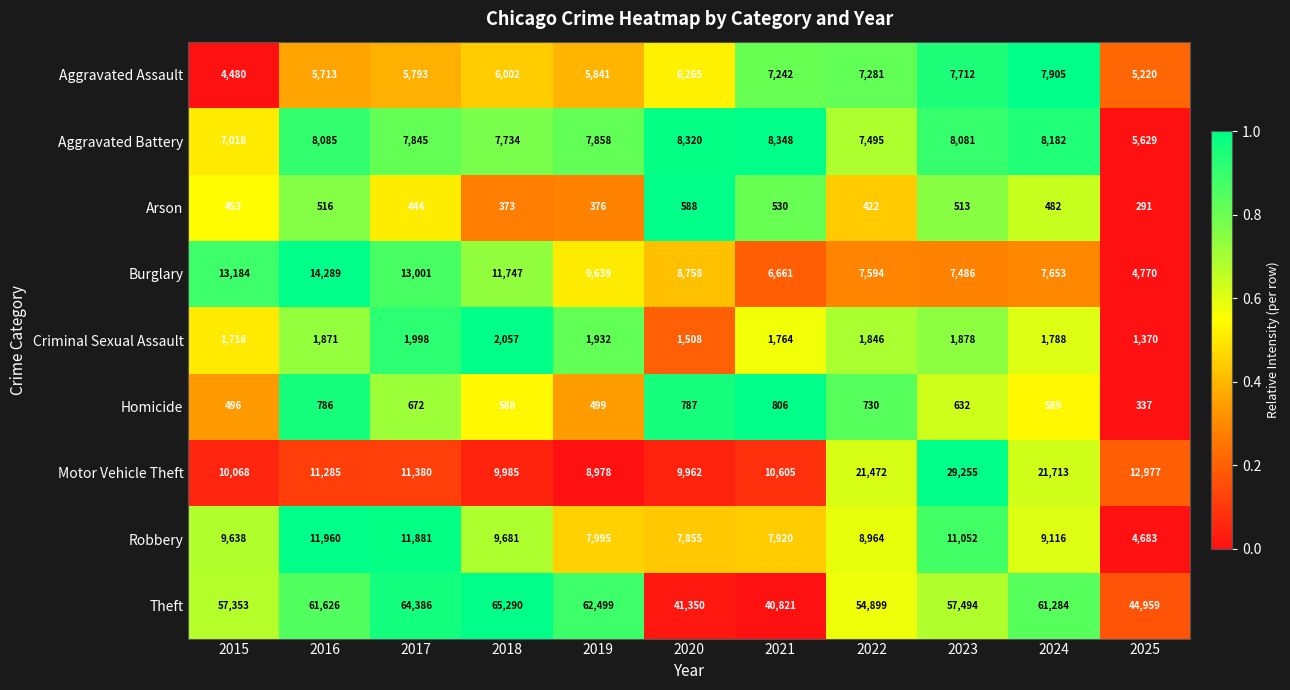

Where is Homicide nearest to the value 571?

2018